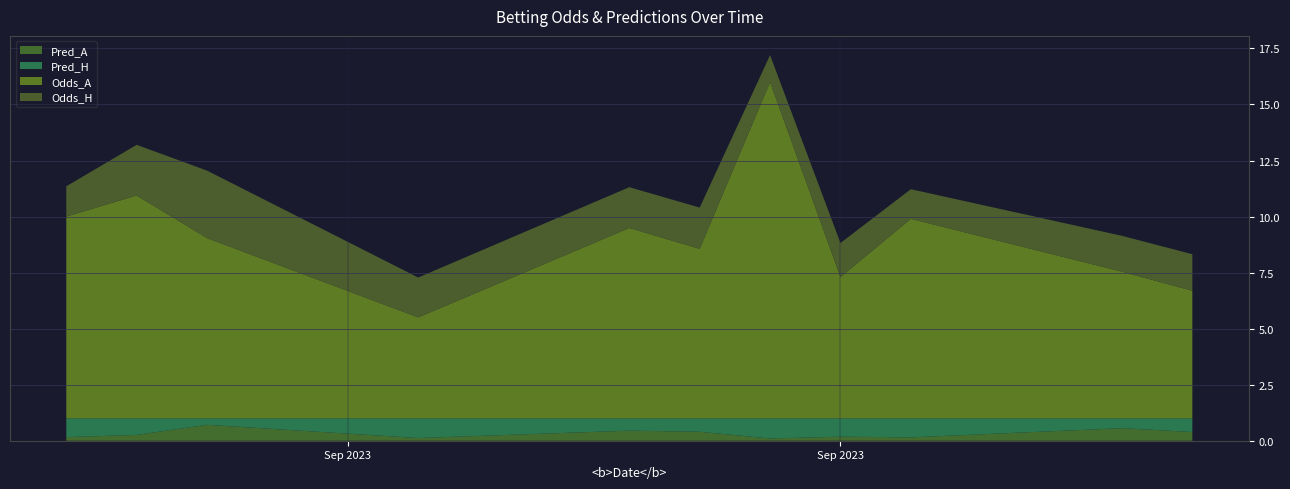

Reading left to right, what are all the values shown in this chart?

Pred_A: 0.2	0.3	0.7	0.1	0.5	0.4	0.1	0.2	0.1	0.6	0.4
Pred_H: 0.8	0.7	0.3	0.9	0.6	0.6	0.9	0.8	0.8	0.4	0.6
Odds_A: 9.0	9.9	8.0	4.5	8.5	7.6	15.0	6.3	8.9	6.5	5.7
Odds_H: 1.4	2.3	3.0	1.8	1.8	1.8	1.2	1.5	1.3	1.6	1.6